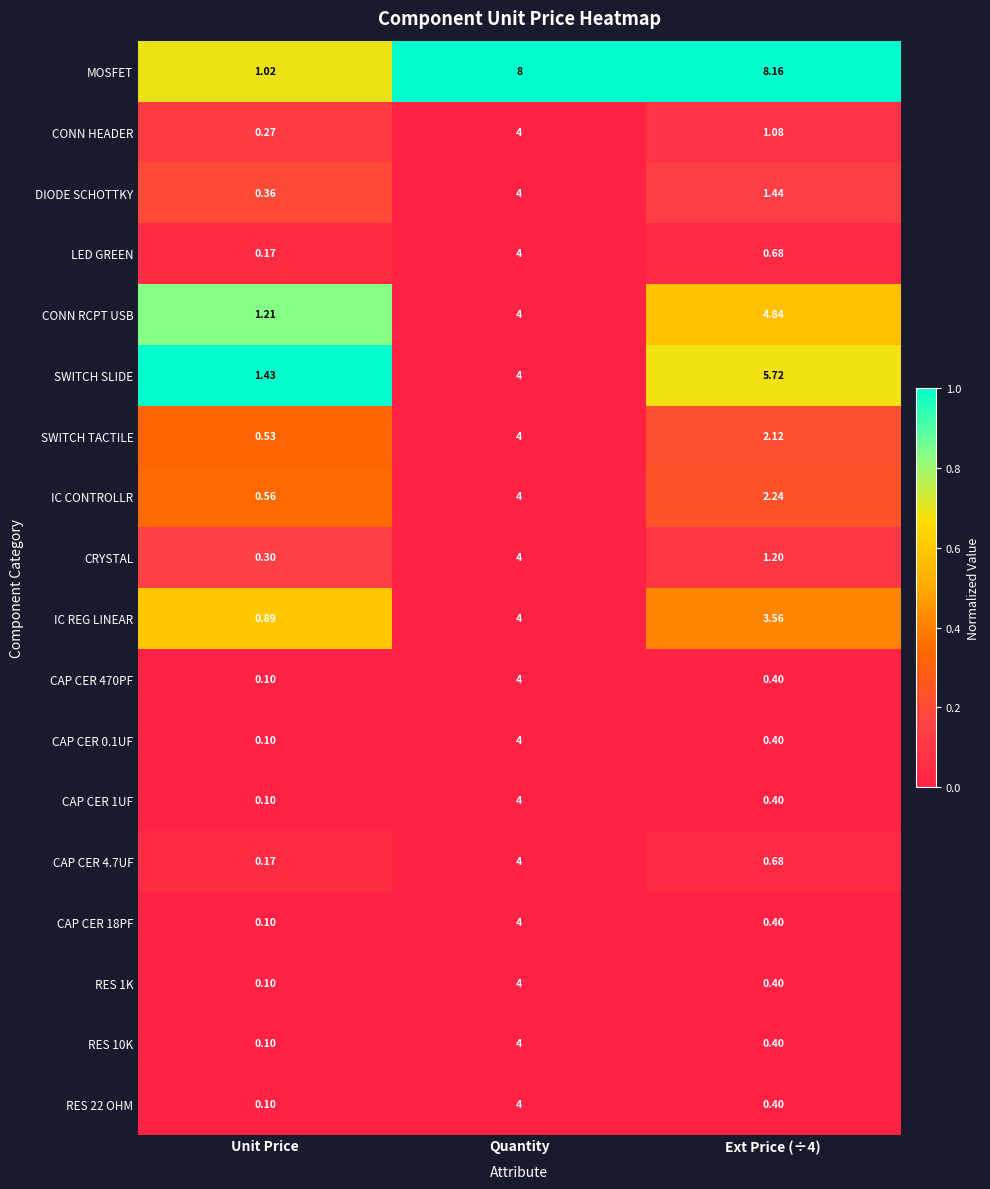

Which series changed the most between Unit Price and Ext Price (÷4)?

MOSFET